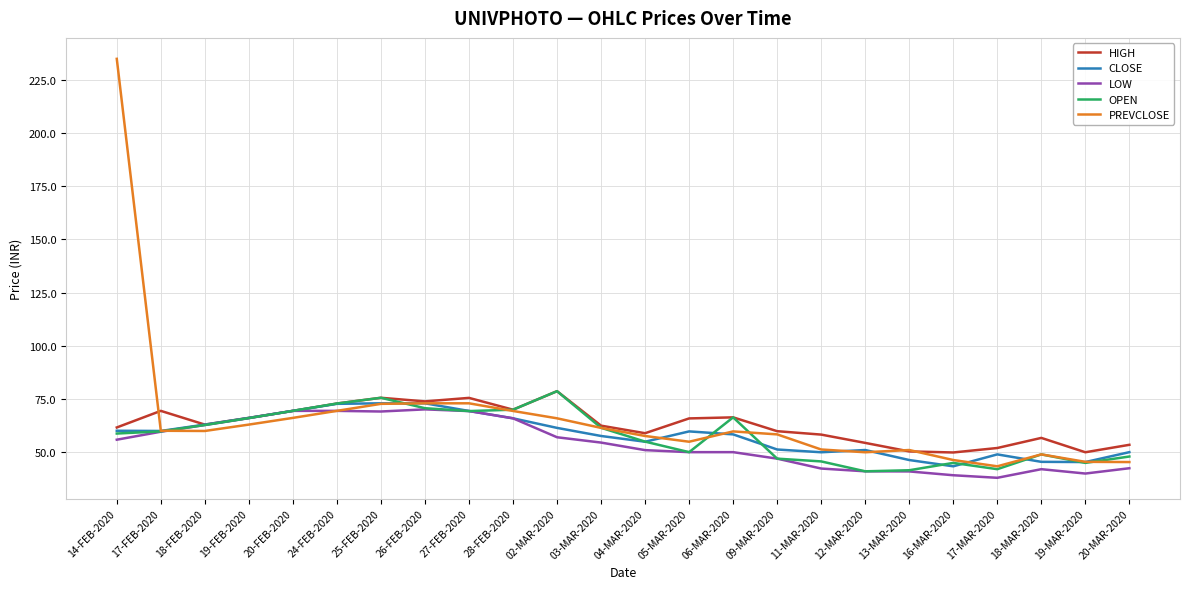

What position from the right is 26-FEB-2020?

17